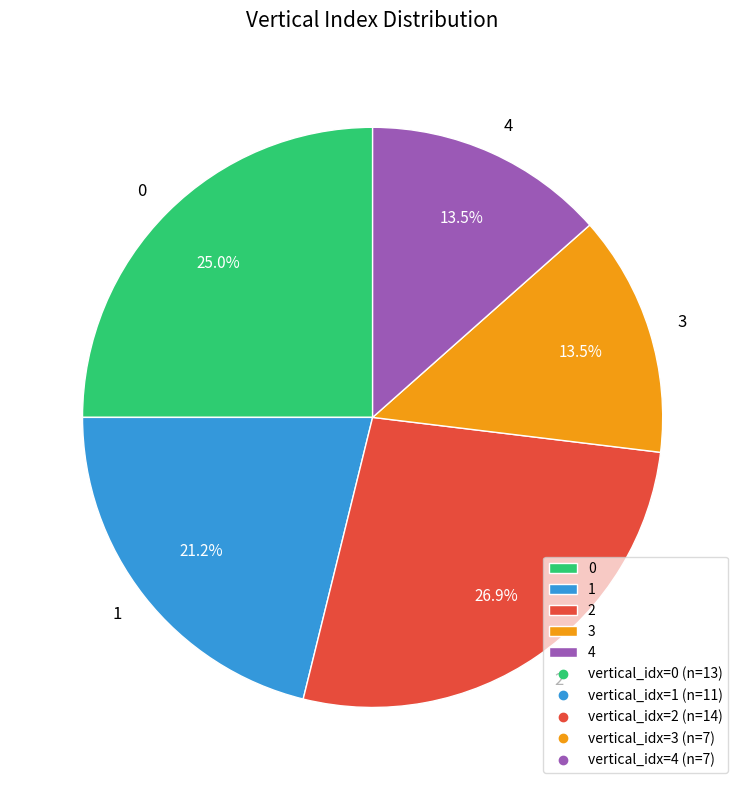

Do 4 and 0 together represent more than half of the pie?

No